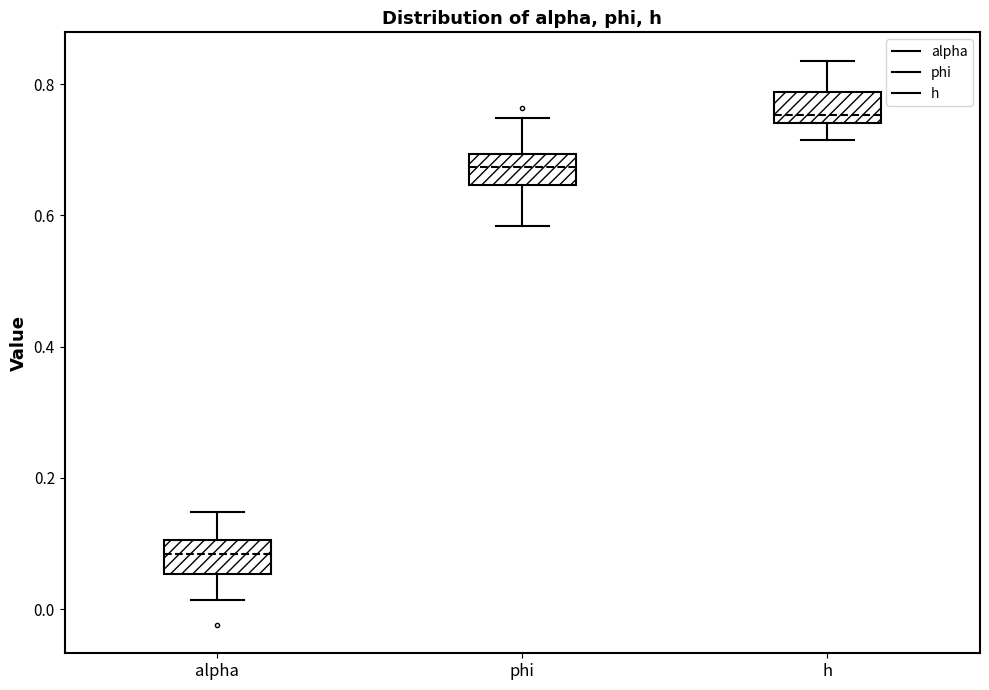

Where does the upper whisker of the box for phi end on the y-axis? The values are not printed on the chart, so give them approximately, as read against the axis.

0.74